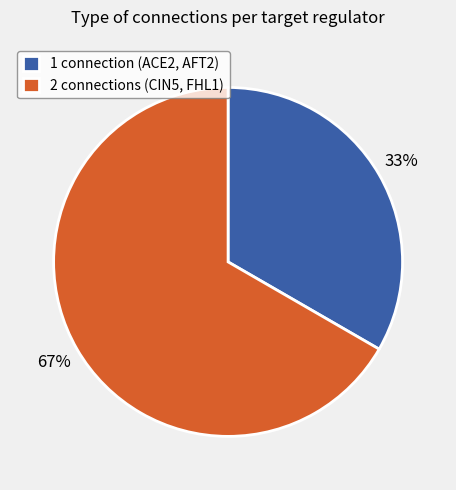

True or false: 1 connection (ACE2, AFT2) accounts for 45% of the total.

False